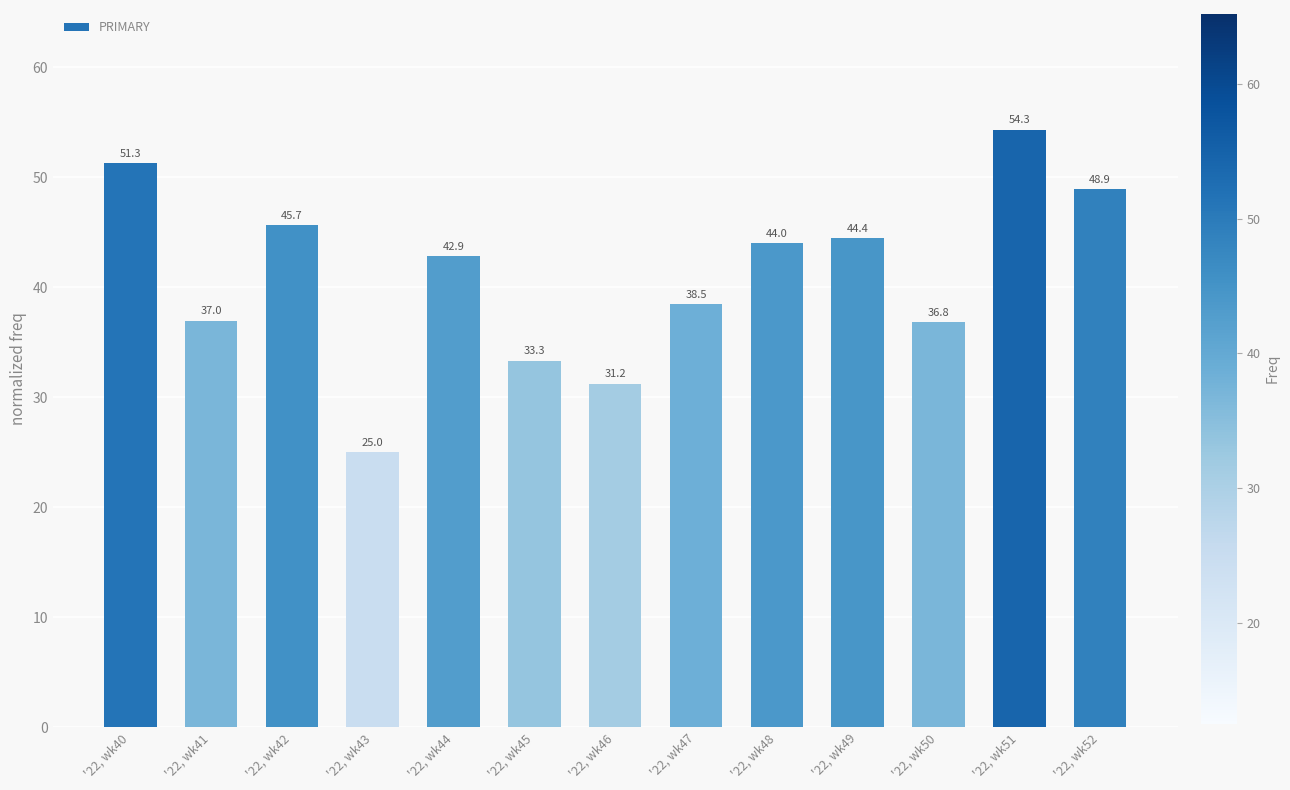

What is the value of the 3rd bar from the left?

45.7